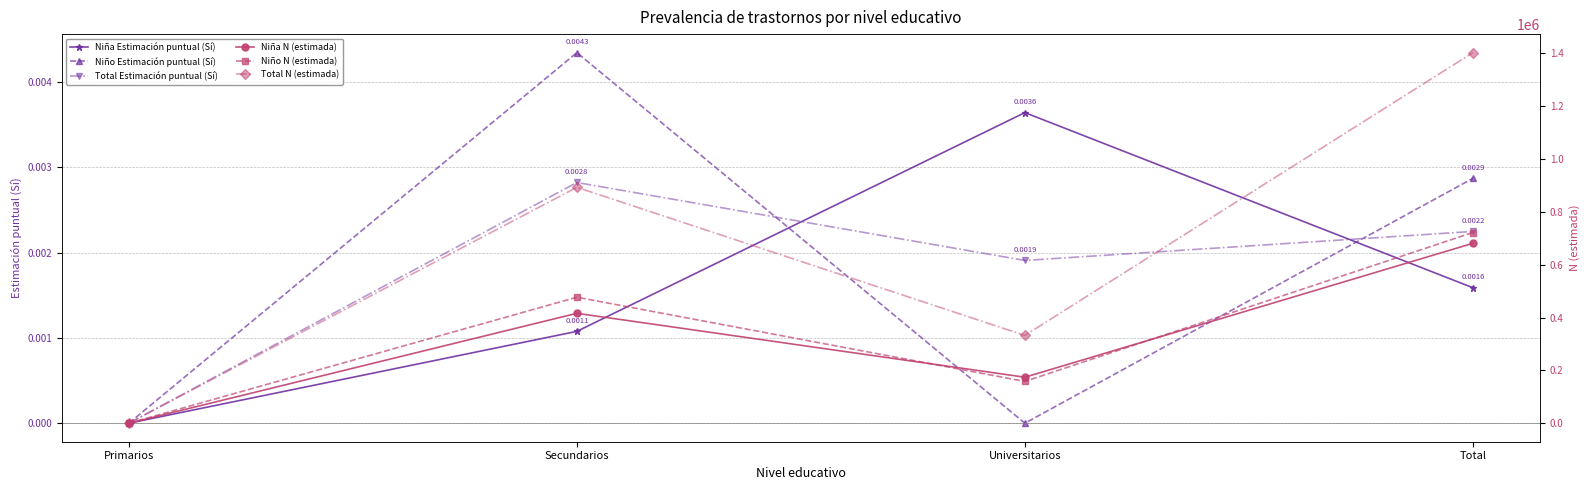

At Secundarios, list the series in order from smallest to largest.

Niña Estimación puntual (Sí), Total Estimación puntual (Sí), Niño Estimación puntual (Sí), Niña N (estimada), Niño N (estimada), Total N (estimada)